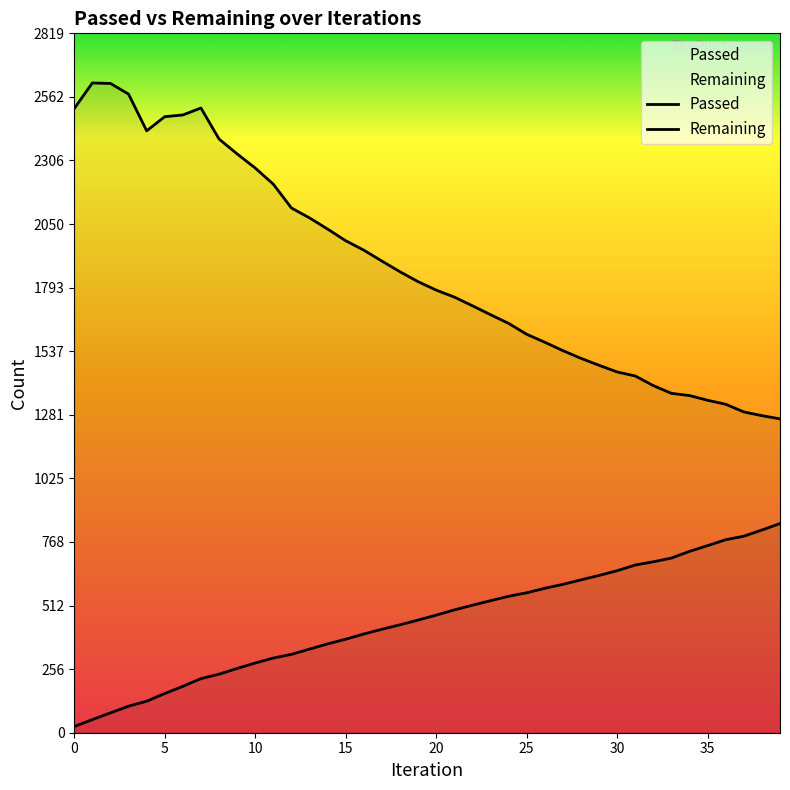

Reading right to left, what are all the values shown in this chart?

Passed: 39=843	38=817	37=792	36=778	35=754	34=731	33=704	32=689	31=676	30=653	29=634	28=616	27=598	26=582	25=564	24=550	23=532	22=514	21=495	20=474	19=454	18=435	17=417	16=398	15=377	14=358	13=337	12=316	11=301	10=281	9=259	8=236	7=218	6=187	5=158	4=127	3=107	2=80	1=53	0=25
Remaining: 39=1265	38=1278	37=1293	36=1324	35=1340	34=1359	33=1368	32=1399	31=1438	30=1454	29=1481	28=1509	27=1540	26=1574	25=1606	24=1650	23=1685	22=1721	21=1756	20=1784	19=1818	18=1858	17=1901	16=1945	15=1983	14=2030	13=2075	12=2115	11=2211	10=2276	9=2333	8=2393	7=2518	6=2490	5=2483	4=2426	3=2574	2=2617	1=2619	0=2516